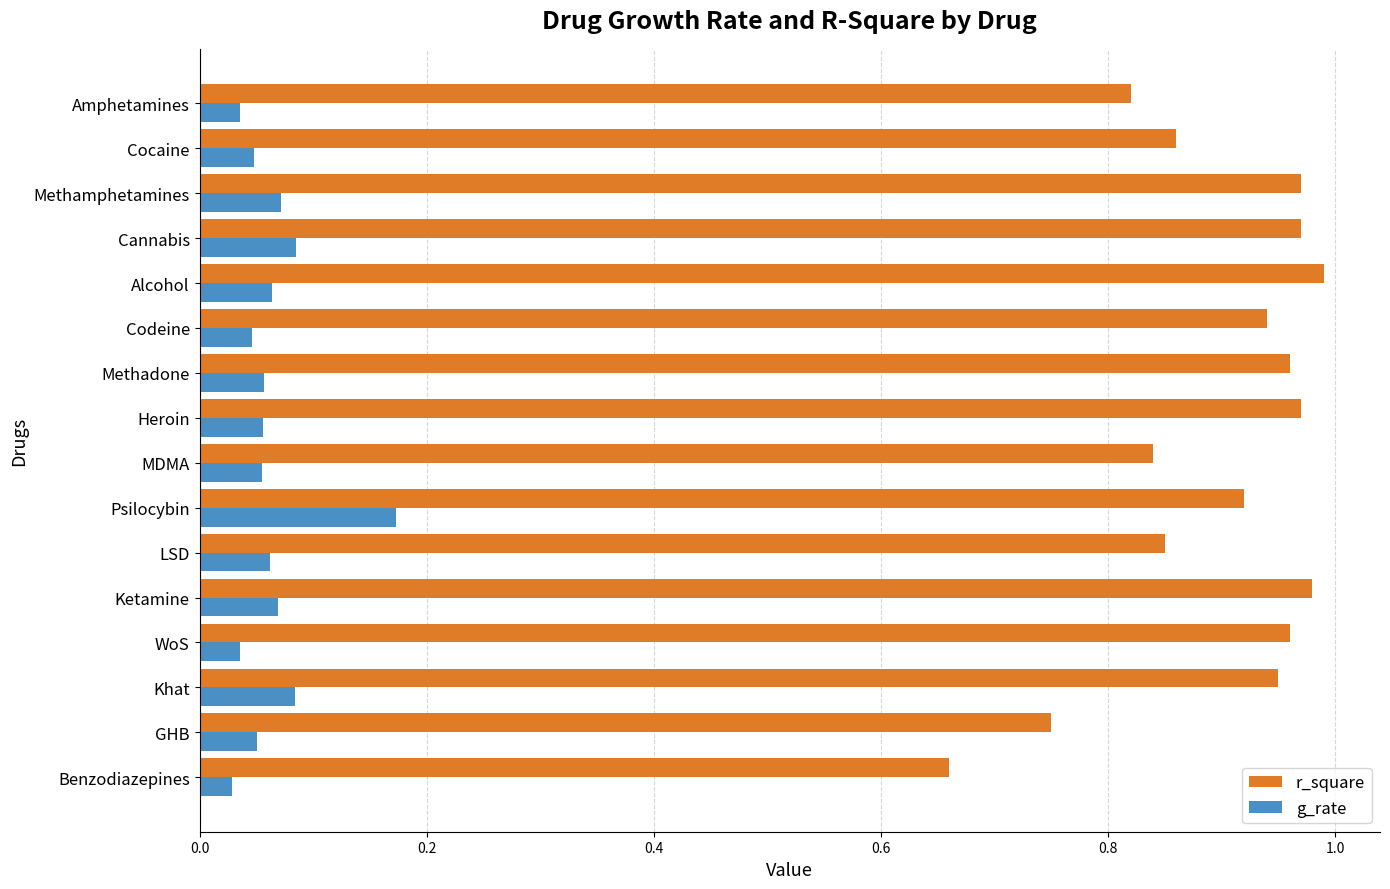

Which series has the largest range (max minus min)?

r_square